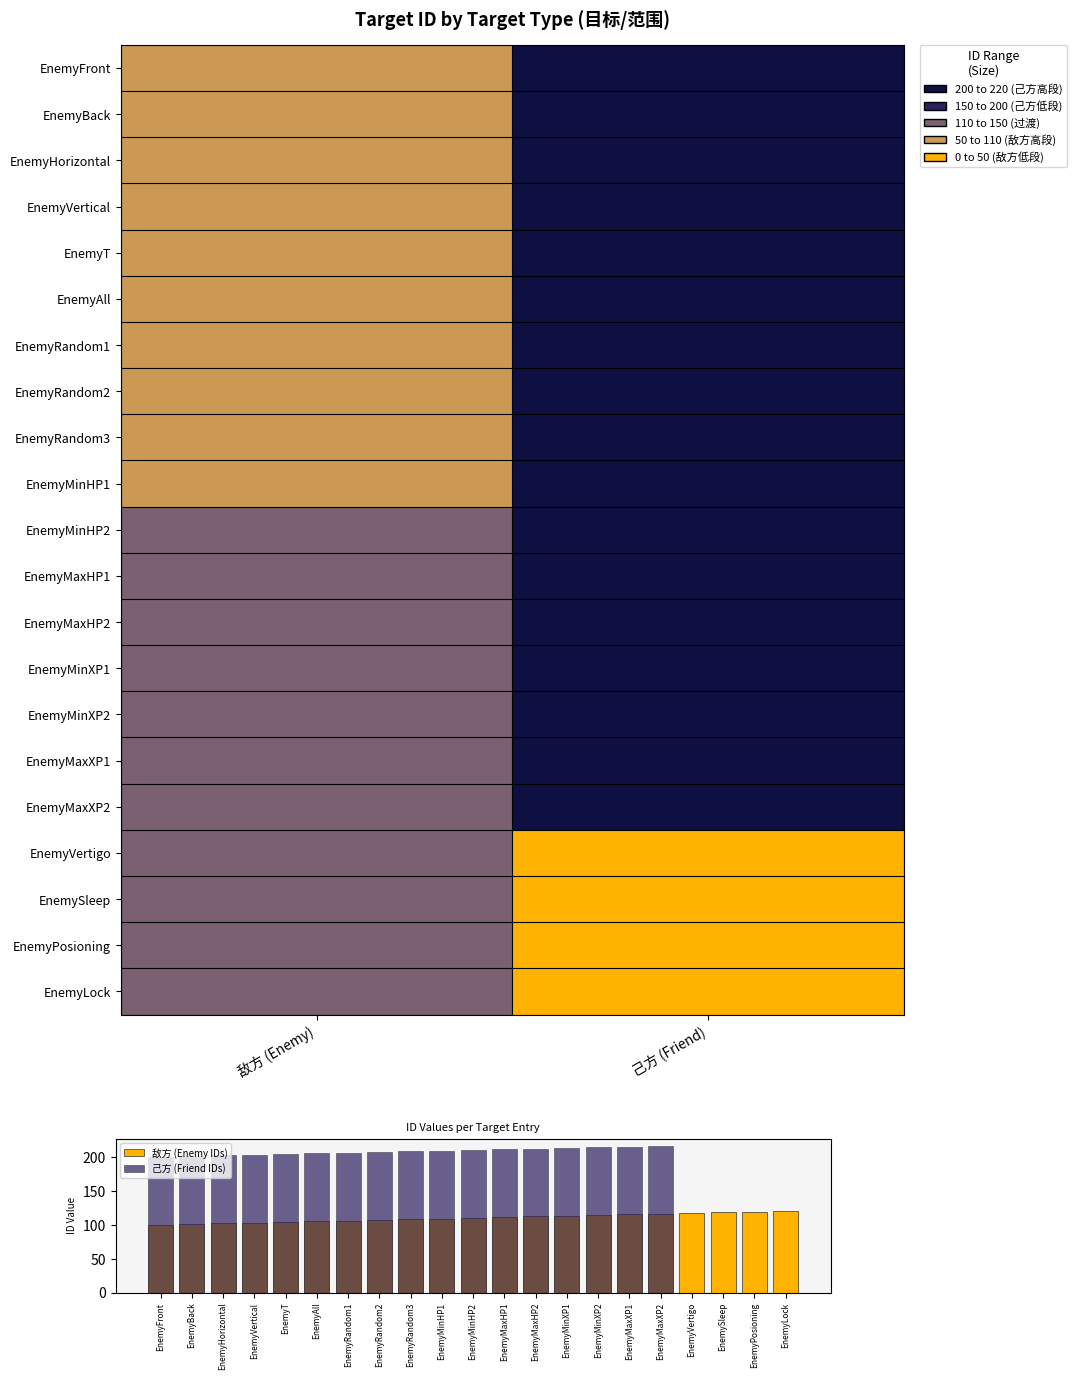

Which series has the largest range (max minus min)?

己方